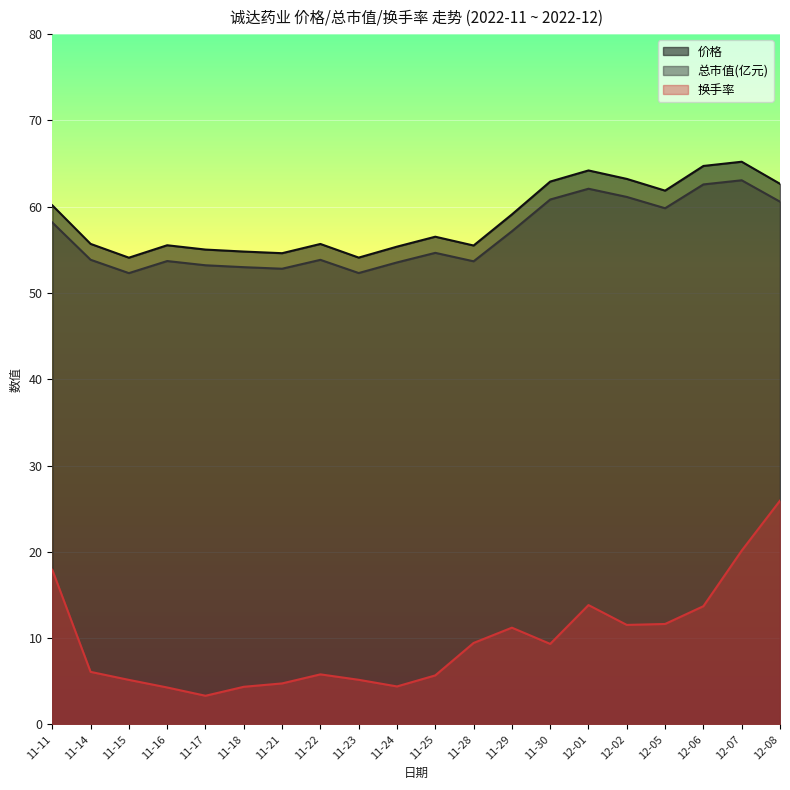

At which category is the sum across all series the highest?

12-08